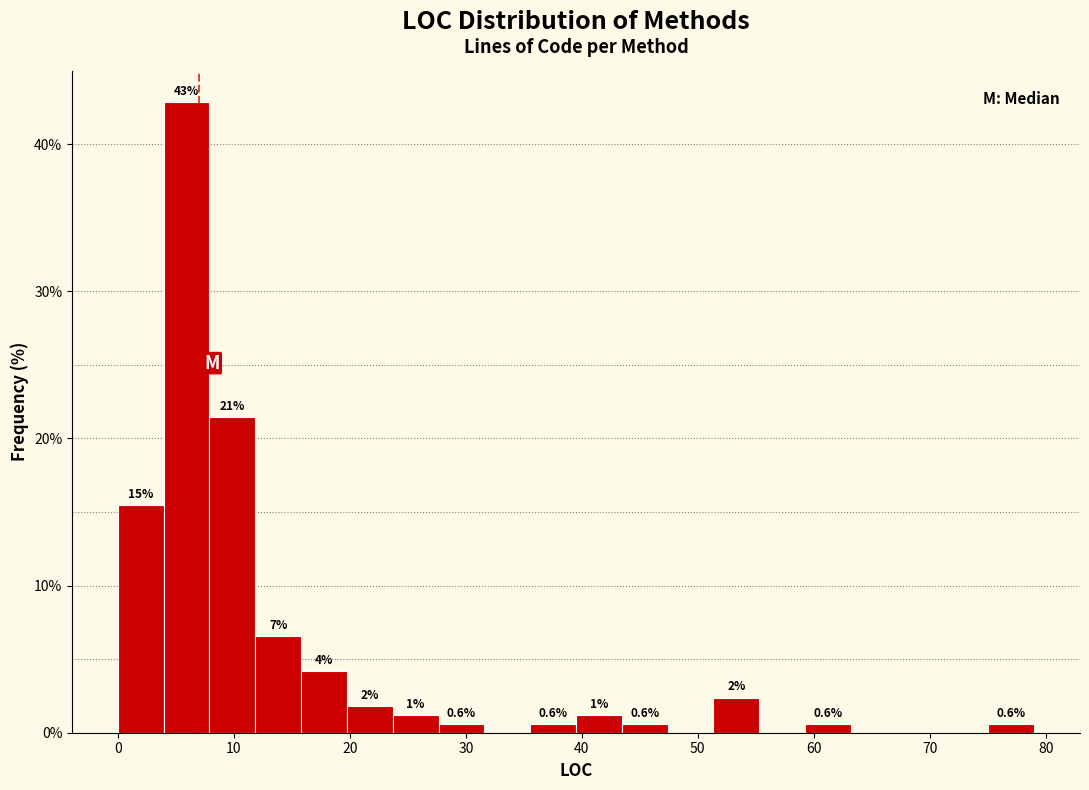

Read against the x-axis, roughly where is the centre of the tallest bar?

6